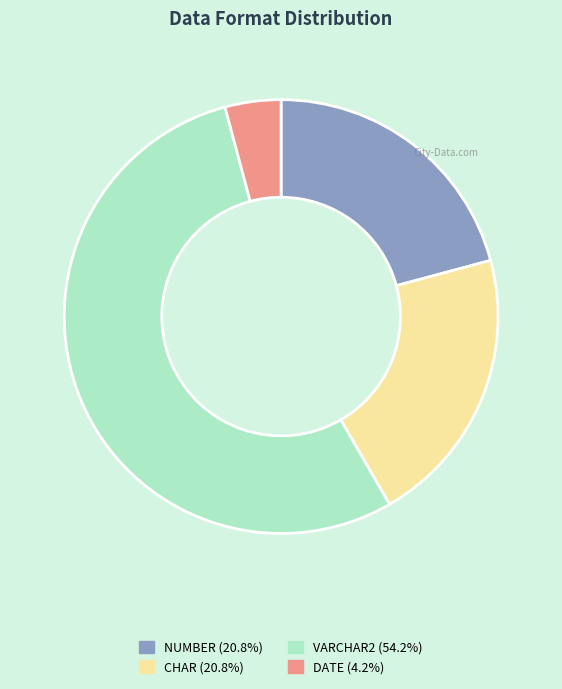

Is there any slice that represents more than half of the pie?

Yes